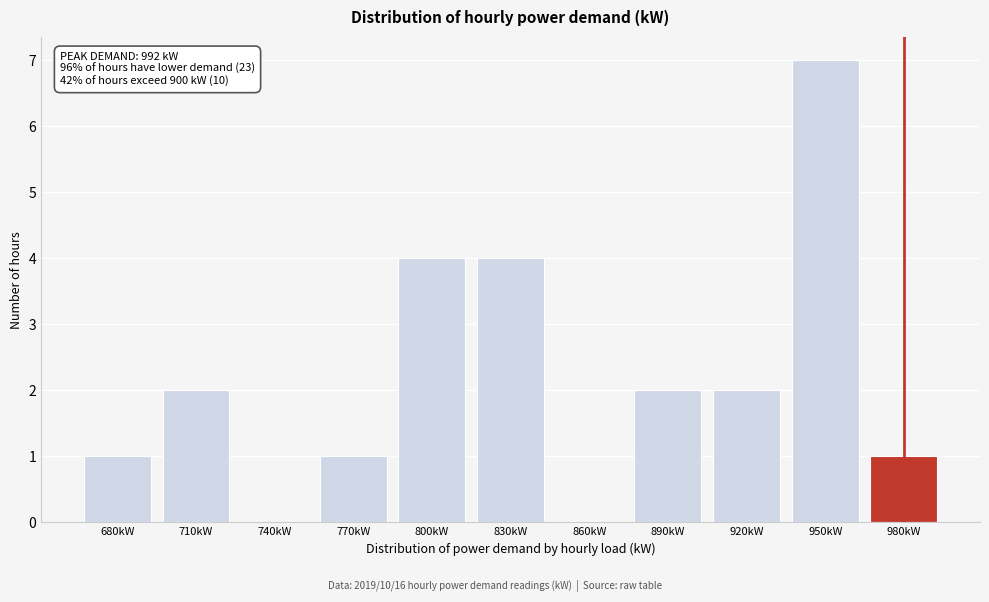

Reading left to right, transcribe all the data shown in this chart.

680kW=1	710kW=2	740kW=0	770kW=1	800kW=4	830kW=4	860kW=0	890kW=2	920kW=2	950kW=7	980kW=1